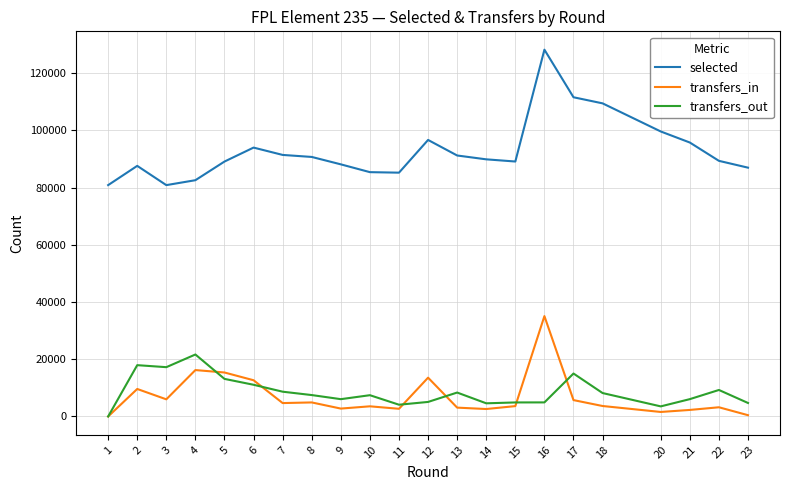

True or false: transfers_in and selected intersect in this chart.

False